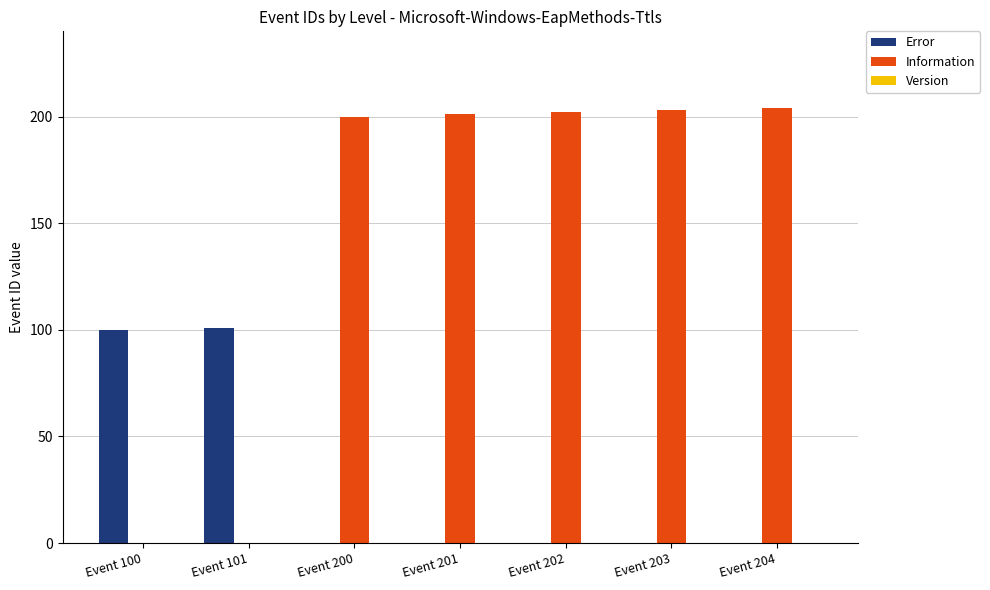

Which series has the largest total across all categories?

Information